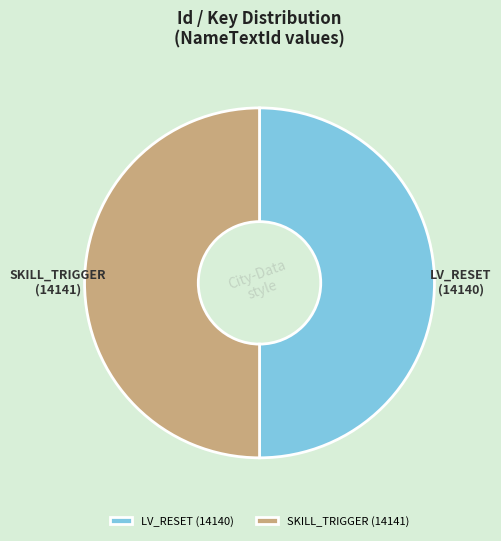

The SKILL_TRIGGER slice represents 44% of the pie. True or false?

False